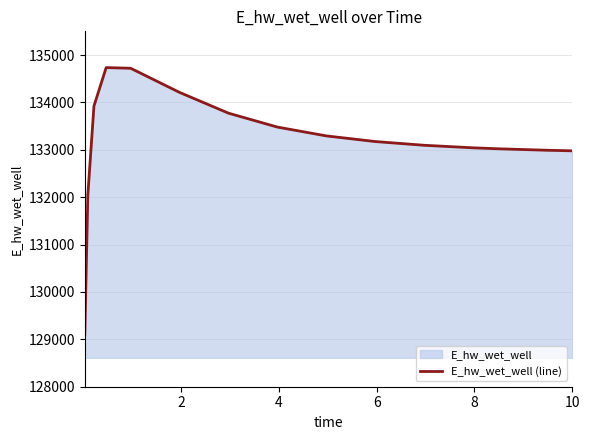

What is the minimum value shown in the chart?

129110.0